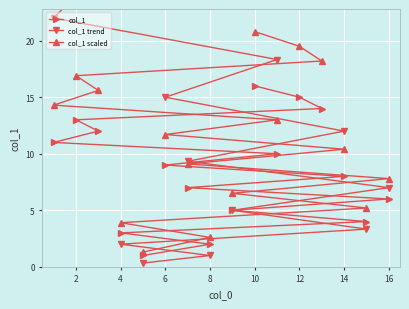

What is the lowest value of the col_1 scaled series?

1.3